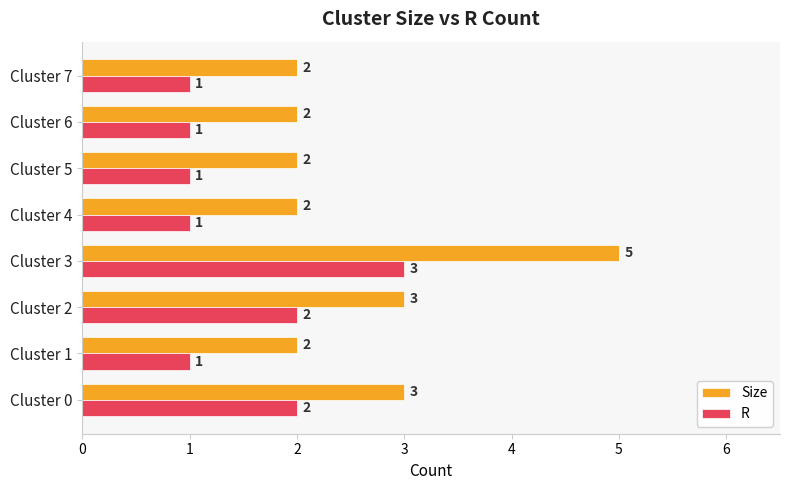

At Cluster 6, list the series in order from smallest to largest.

R, Size